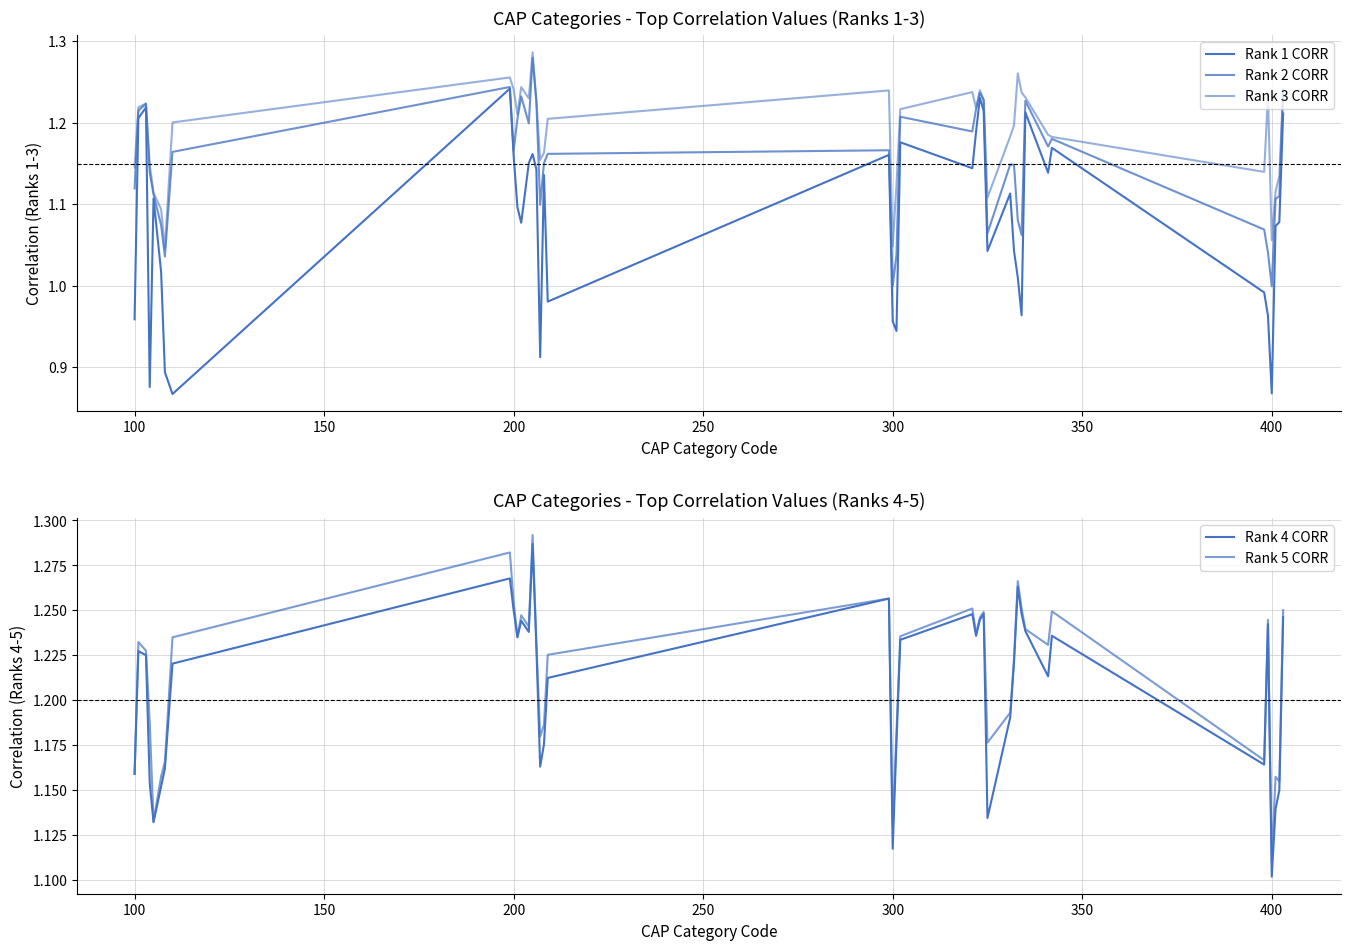

What is the difference between the second highest and second lowest values in the Rank 5 CORR series?

0.2